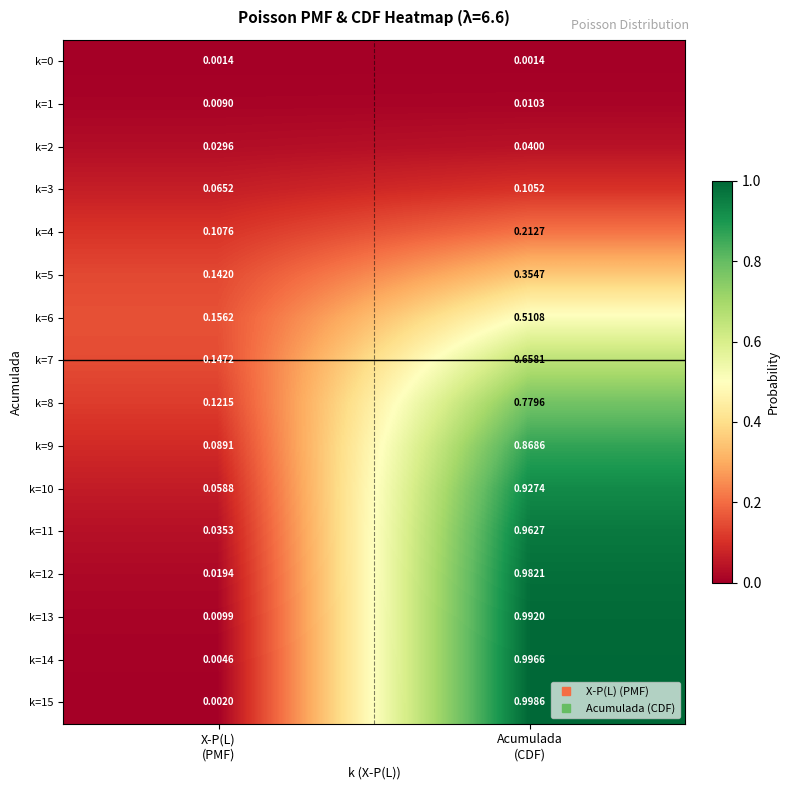

How many distinct data groups are displayed?

16